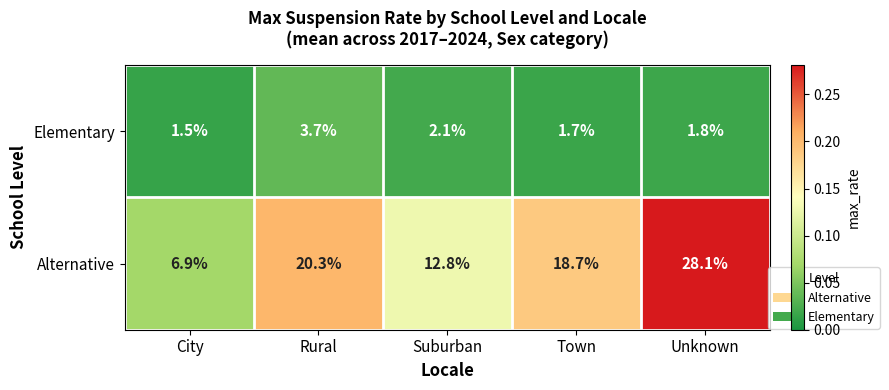

Is the value of Elementary at Rural greater than the value of Alternative at City?

No